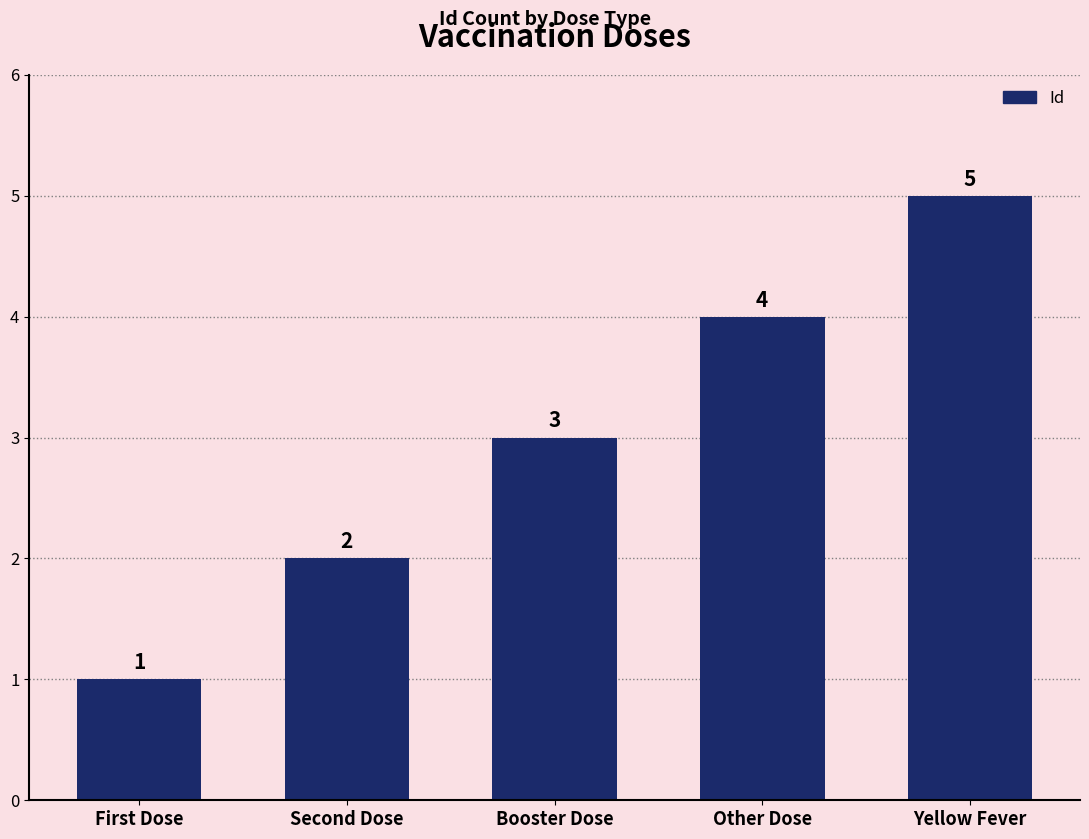

What is the change in value from Other Dose to Yellow Fever?

+1